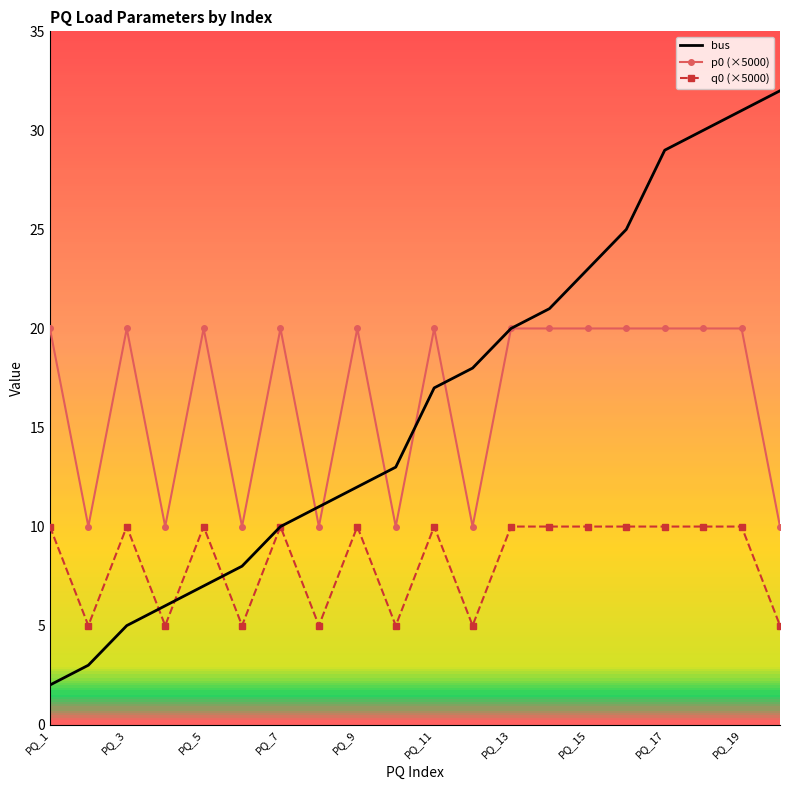

True or false: p0 (×5000) and q0 (×5000) intersect in this chart.

False